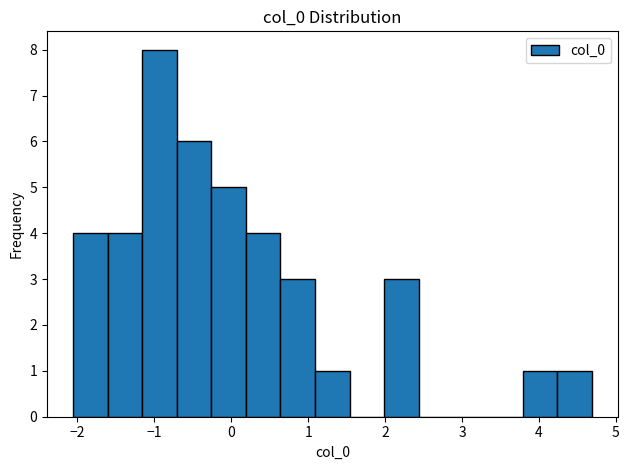

What is the height of the bar covering 0.2 to 0.6 on the x-axis? Neither the bar edges nor the heights are printed on the chart, so give them approximately, as read against the axes.

4